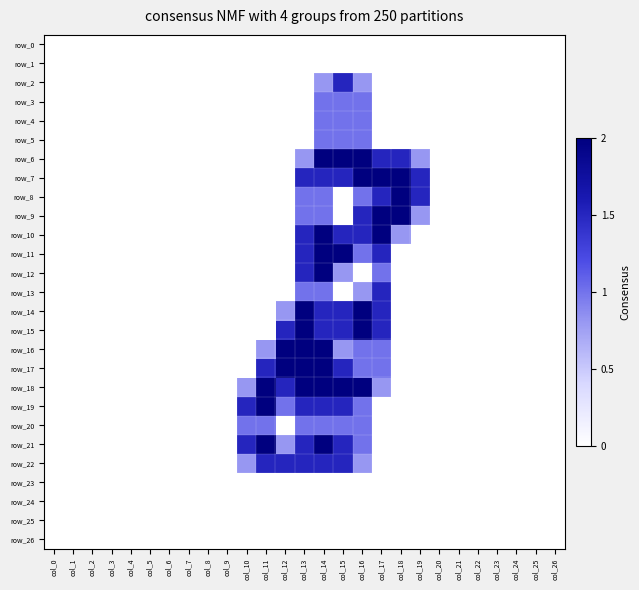

At which label does row_1 reach its minimum?

col_0